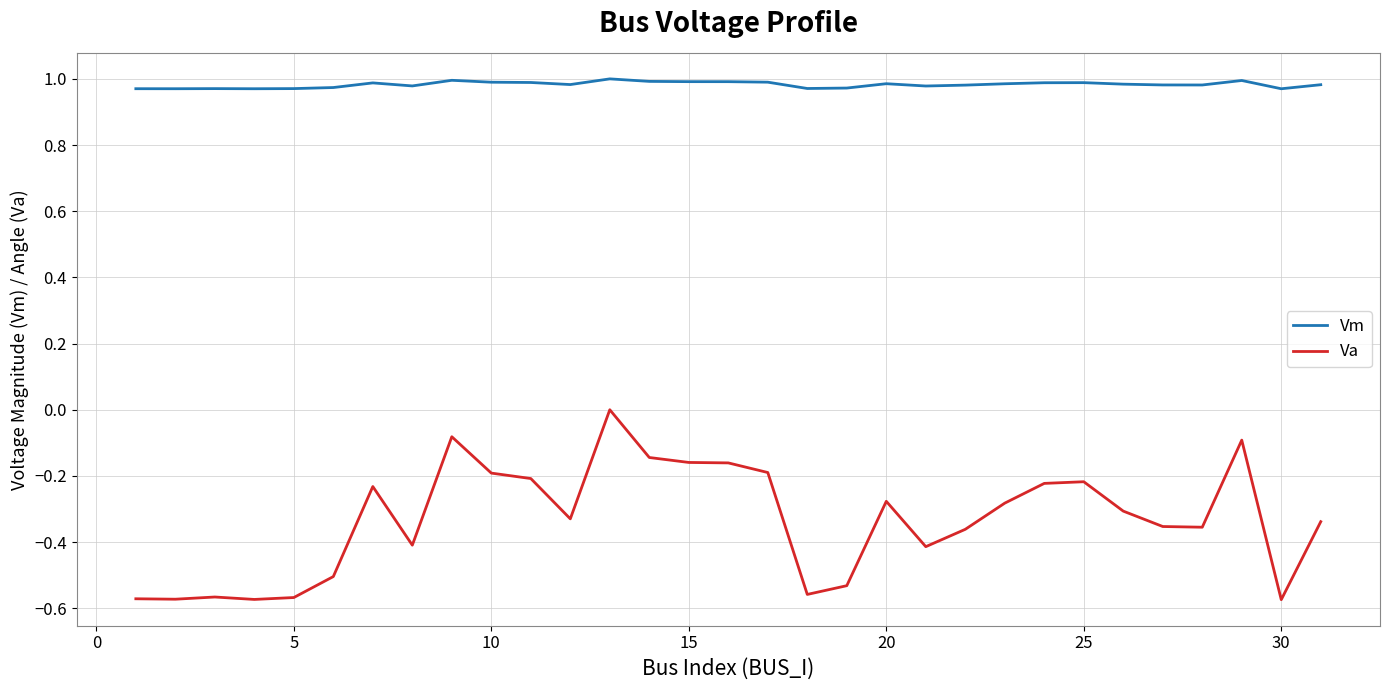

Rank the series by their maximum value, from highest to lowest.

Vm, Va